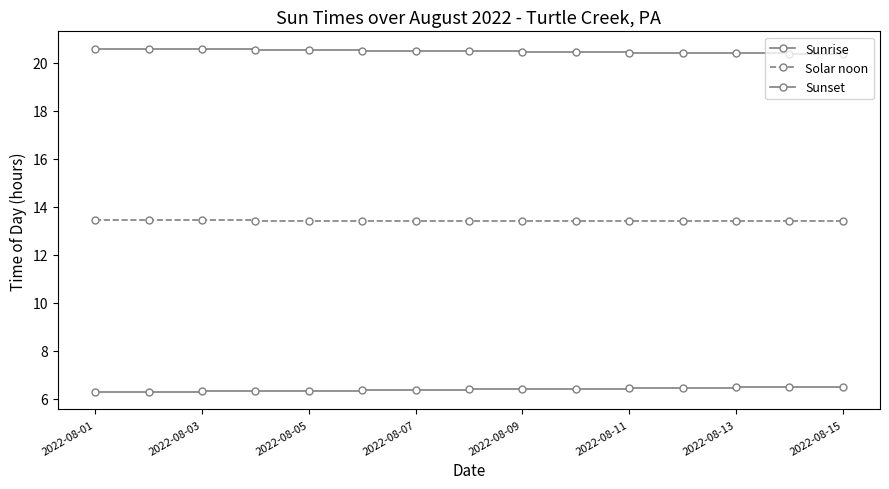

Which category has the lowest value in the Sunrise series?

2022-08-01